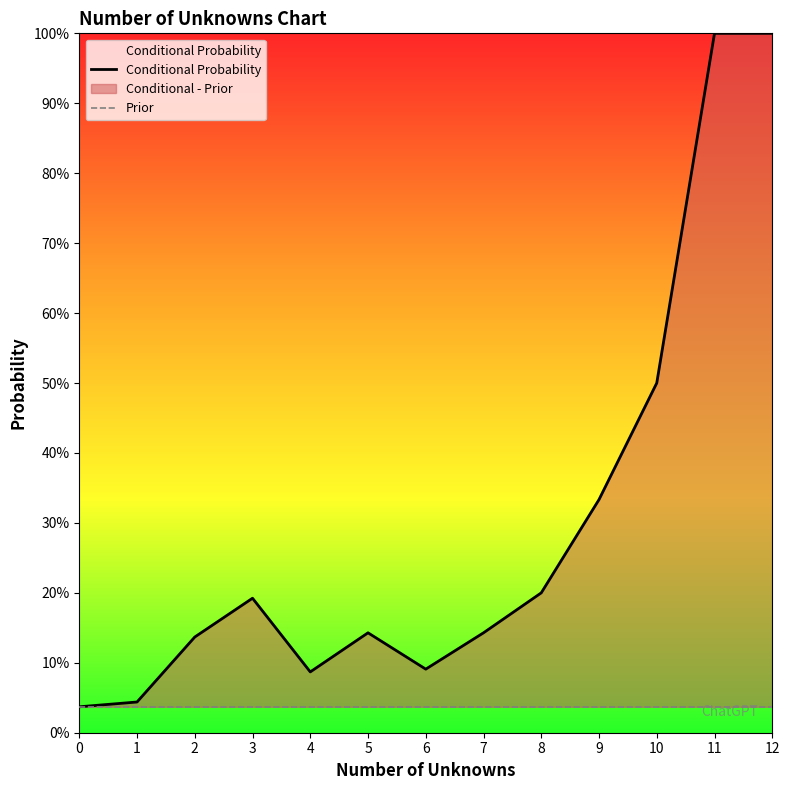

At which category does Conditional - Prior reach its first local peak?

3